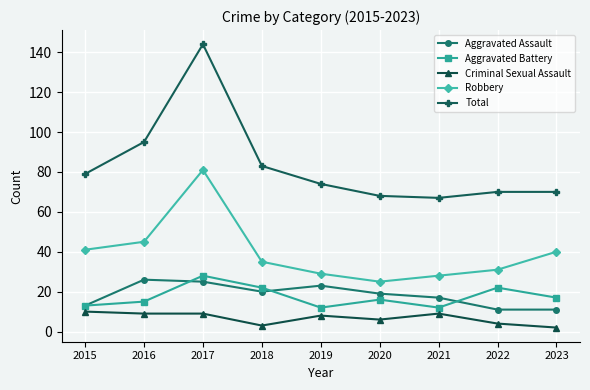

What is the difference between the maximum and minimum values in the Criminal Sexual Assault series?

8